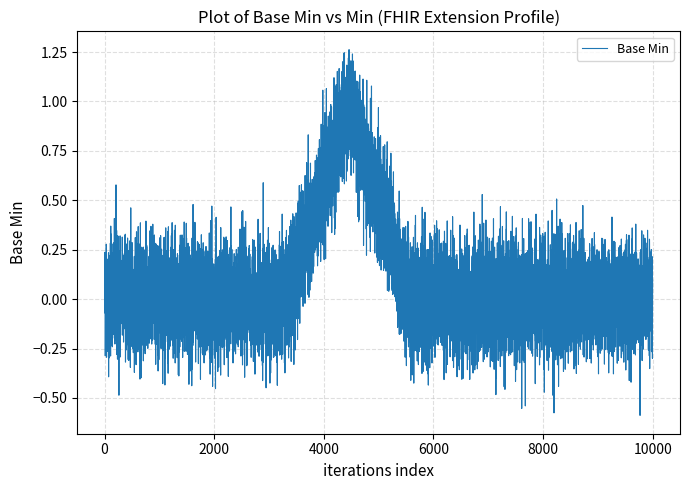

What is the difference between the maximum and minimum values?

1.5